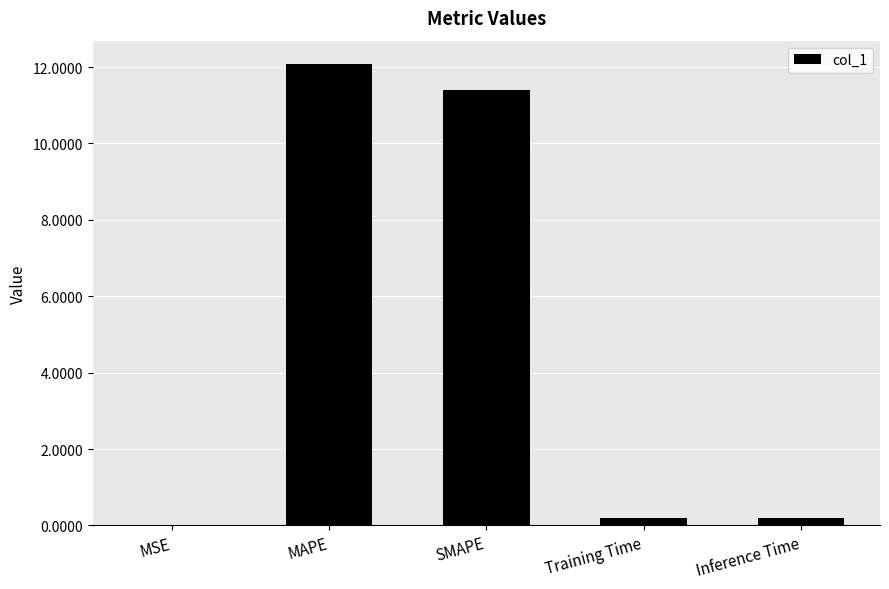

What is the change in value from MAPE to Training Time?

-11.9